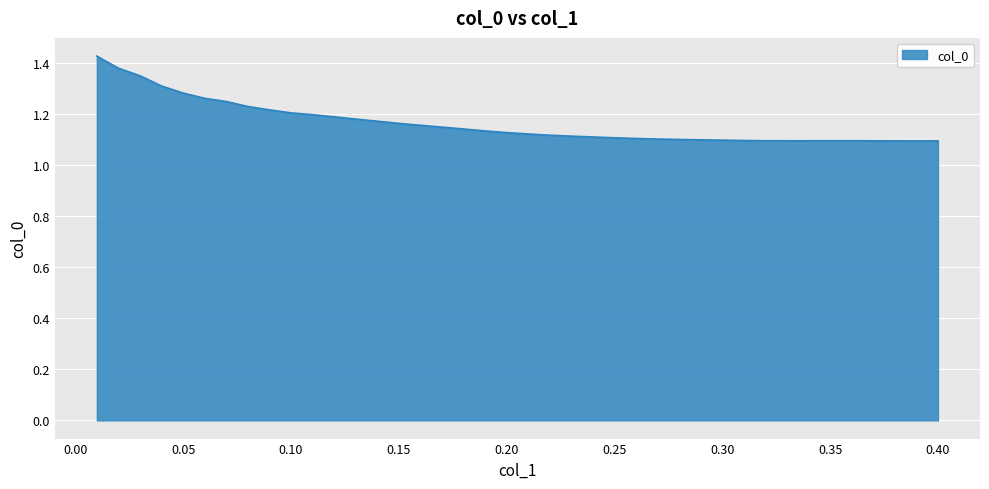

What is the difference between the maximum and minimum values?

0.3